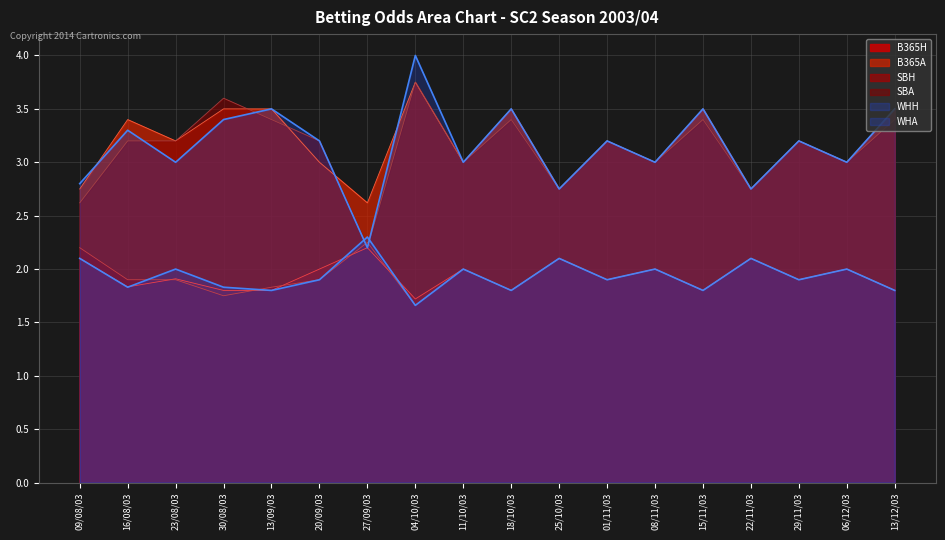

Reading left to right, transcribe all the data shown in this chart.

B365H: 09/08/03=2.1	16/08/03=1.8	23/08/03=1.9	30/08/03=1.8	13/09/03=1.8	20/09/03=2.0	27/09/03=2.2	04/10/03=1.7	11/10/03=2.0	18/10/03=1.8	25/10/03=2.1	01/11/03=1.9	08/11/03=2.0	15/11/03=1.8	22/11/03=2.1	29/11/03=1.9	06/12/03=2.0	13/12/03=1.8
B365A: 09/08/03=2.8	16/08/03=3.4	23/08/03=3.2	30/08/03=3.5	13/09/03=3.5	20/09/03=3.0	27/09/03=2.6	04/10/03=3.8	11/10/03=3.0	18/10/03=3.5	25/10/03=2.8	01/11/03=3.2	08/11/03=3.0	15/11/03=3.5	22/11/03=2.8	29/11/03=3.2	06/12/03=3.0	13/12/03=3.5
SBH: 09/08/03=2.2	16/08/03=1.9	23/08/03=1.9	30/08/03=1.8	13/09/03=1.8	20/09/03=1.9	27/09/03=2.2	04/10/03=1.7	11/10/03=2.0	18/10/03=1.8	25/10/03=2.1	01/11/03=1.9	08/11/03=2.0	15/11/03=1.8	22/11/03=2.1	29/11/03=1.9	06/12/03=2.0	13/12/03=1.8
SBA: 09/08/03=2.6	16/08/03=3.2	23/08/03=3.2	30/08/03=3.6	13/09/03=3.4	20/09/03=3.2	27/09/03=2.2	04/10/03=3.8	11/10/03=3.0	18/10/03=3.4	25/10/03=2.8	01/11/03=3.2	08/11/03=3.0	15/11/03=3.4	22/11/03=2.8	29/11/03=3.2	06/12/03=3.0	13/12/03=3.4
WHH: 09/08/03=2.1	16/08/03=1.8	23/08/03=2.0	30/08/03=1.8	13/09/03=1.8	20/09/03=1.9	27/09/03=2.3	04/10/03=1.7	11/10/03=2.0	18/10/03=1.8	25/10/03=2.1	01/11/03=1.9	08/11/03=2.0	15/11/03=1.8	22/11/03=2.1	29/11/03=1.9	06/12/03=2.0	13/12/03=1.8
WHA: 09/08/03=2.8	16/08/03=3.3	23/08/03=3.0	30/08/03=3.4	13/09/03=3.5	20/09/03=3.2	27/09/03=2.2	04/10/03=4.0	11/10/03=3.0	18/10/03=3.5	25/10/03=2.8	01/11/03=3.2	08/11/03=3.0	15/11/03=3.5	22/11/03=2.8	29/11/03=3.2	06/12/03=3.0	13/12/03=3.5